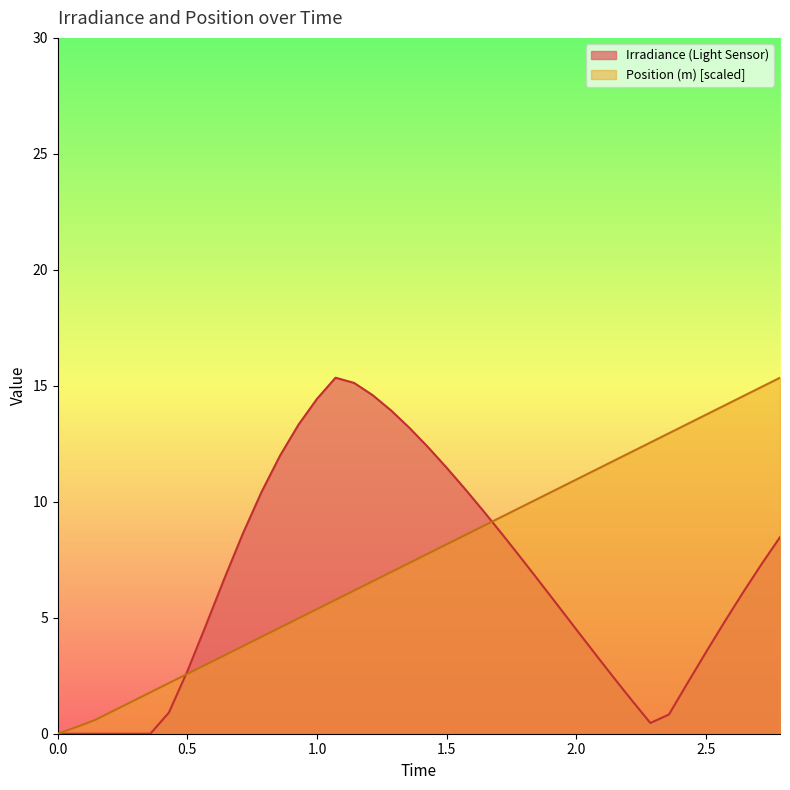

List the labels in order of Irradiance (Light Sensor) value, largest first.

1.0714285714285714, 1.1428571428571428, 1.2142857142857142, 1.0, 1.2857142857142856, 0.9285714285714285, 1.357142857142857, 1.4285714285714284, 0.8571428571428571, 1.5, 1.5714285714285714, 0.7857142857142857, 1.6428571428571428, 0.7142857142857142, 1.7142857142857142, 2.7857142857142856, 1.7857142857142856, 2.714285714285714, 0.6428571428571428, 1.857142857142857, 2.642857142857143, 1.9285714285714284, 2.571428571428571, 0.5714285714285714, 2.0, 2.5, 2.071428571428571, 0.5, 2.142857142857143, 2.4285714285714284, 2.214285714285714, 0.42857142857142855, 2.357142857142857, 2.2857142857142856, 0.0, 0.07142857142857142, 0.14285714285714285, 0.21428571428571427, 0.2857142857142857, 0.3571428571428571